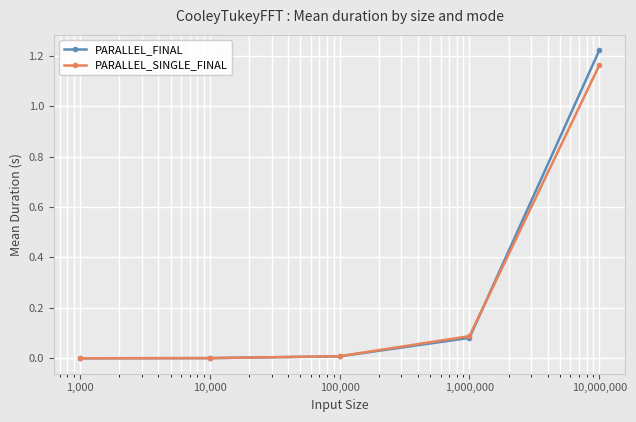

Which series has the largest range (max minus min)?

PARALLEL_FINAL